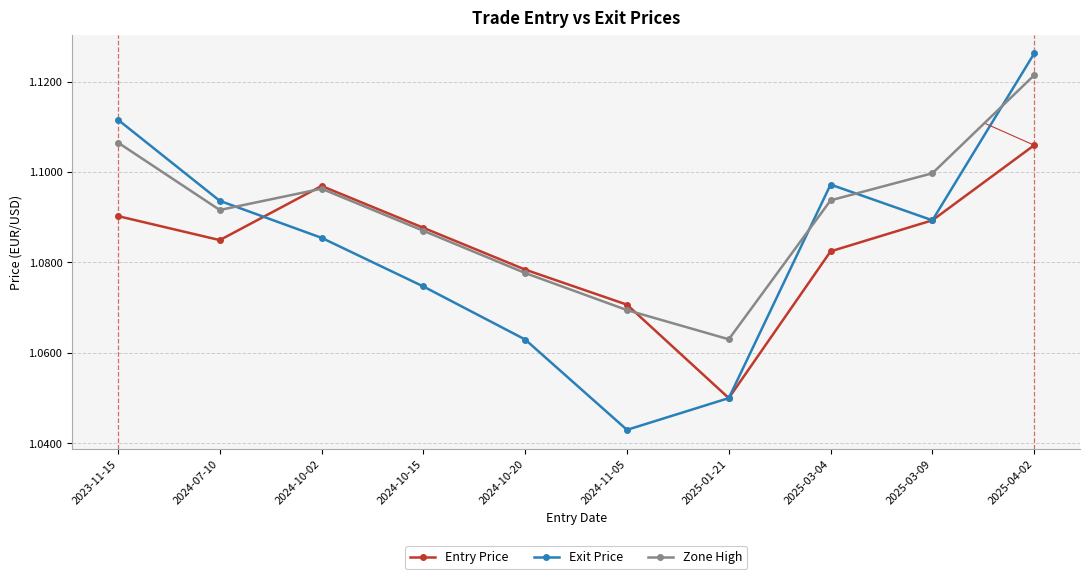

List the series in order of their peak value, highest first.

Exit Price, Zone High, Entry Price